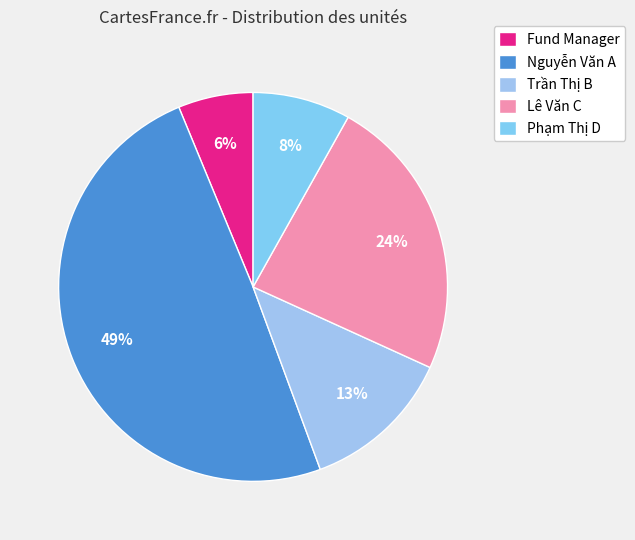

Rank the categories by value from highest to lowest.

Nguyễn Văn A, Lê Văn C, Trần Thị B, Phạm Thị D, Fund Manager